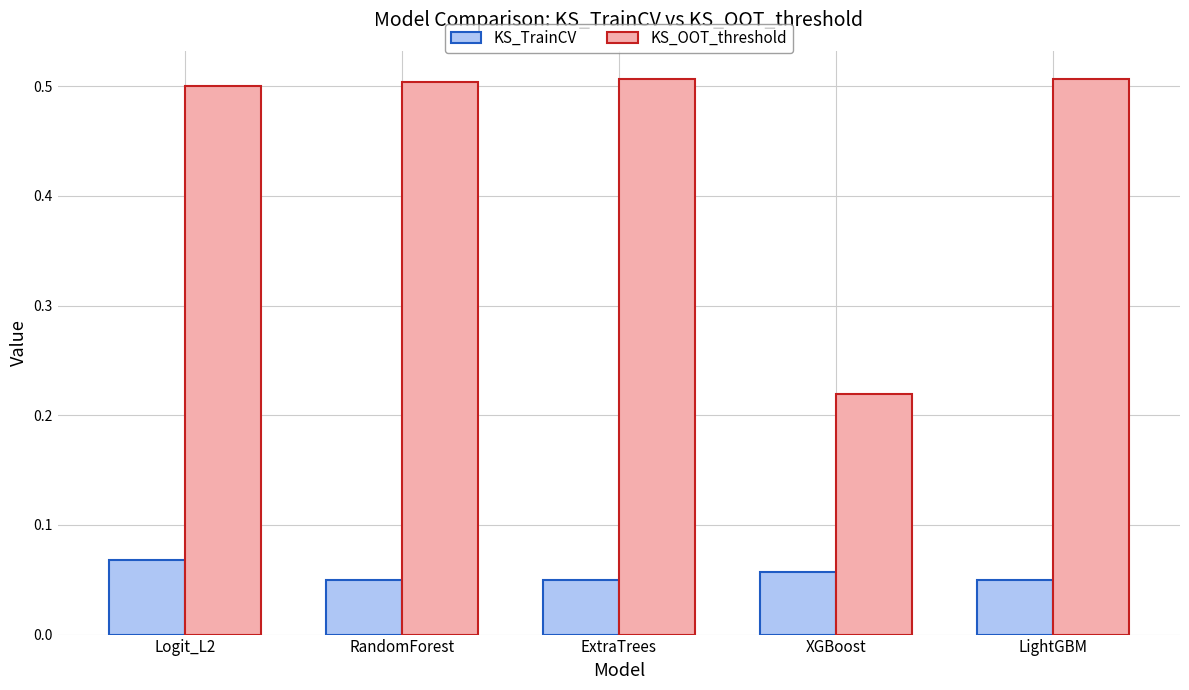

What position from the right is Logit_L2?

5